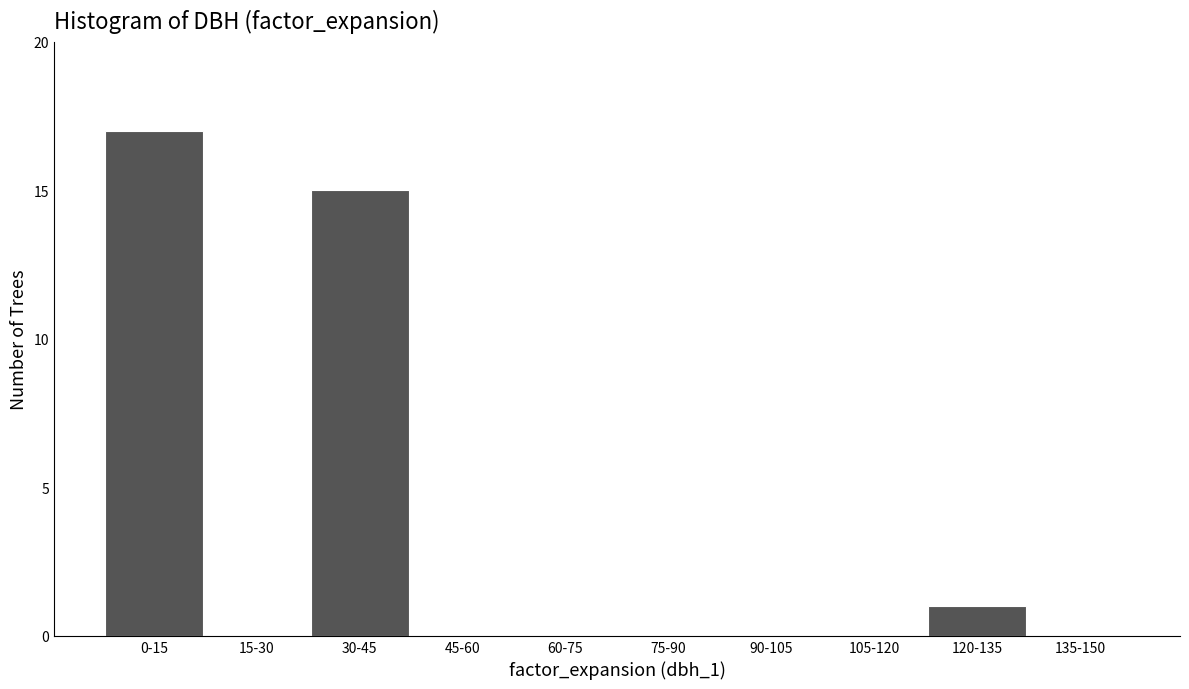

Reading right to left, what are all the values shown in this chart?

135-150=0	120-135=1	105-120=0	90-105=0	75-90=0	60-75=0	45-60=0	30-45=15	15-30=0	0-15=17